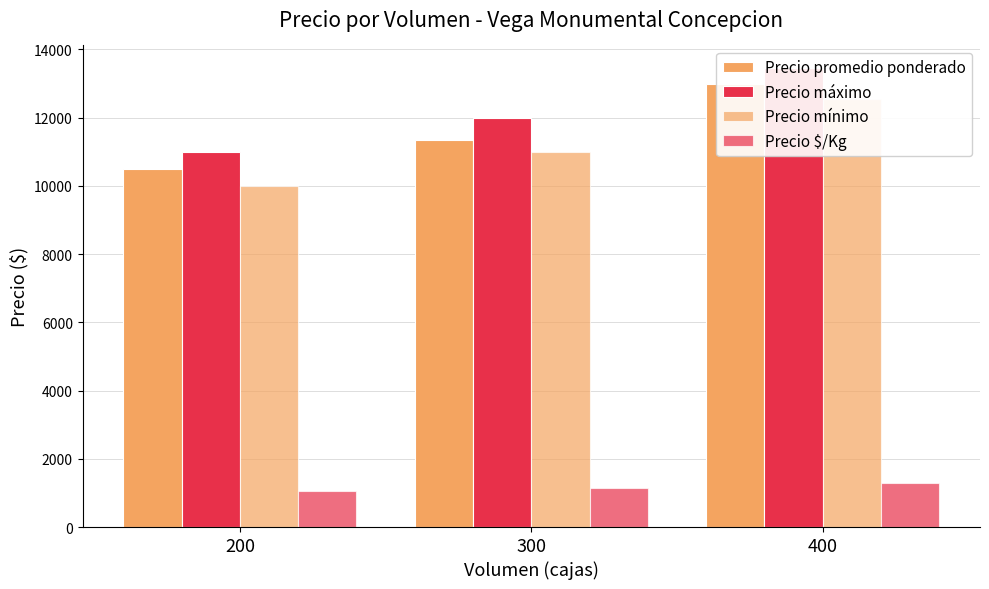

Reading right to left, transcribe all the data shown in this chart.

Precio promedio ponderado: 400=12985.3	300=11333.0	200=10500.0
Precio máximo: 400=13441.2	300=12000.0	200=11000.0
Precio mínimo: 400=12529.4	300=11000.0	200=10000.0
Precio $/Kg: 400=1298.5	300=1133.0	200=1050.0